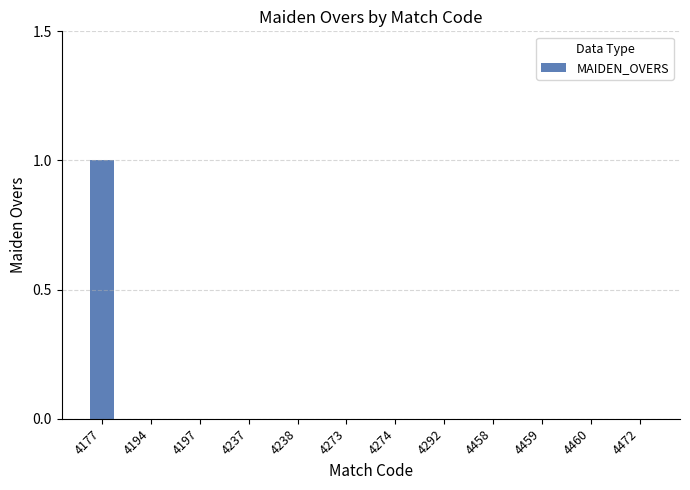

Is it true that the value at 4459 is 0?

True